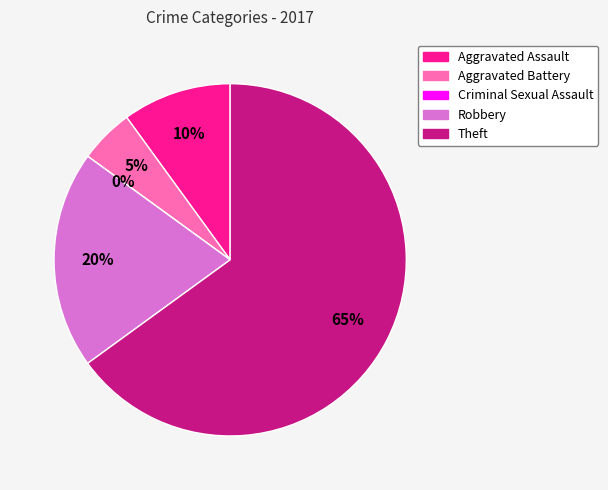

The Aggravated Assault slice represents 10% of the pie. True or false?

True